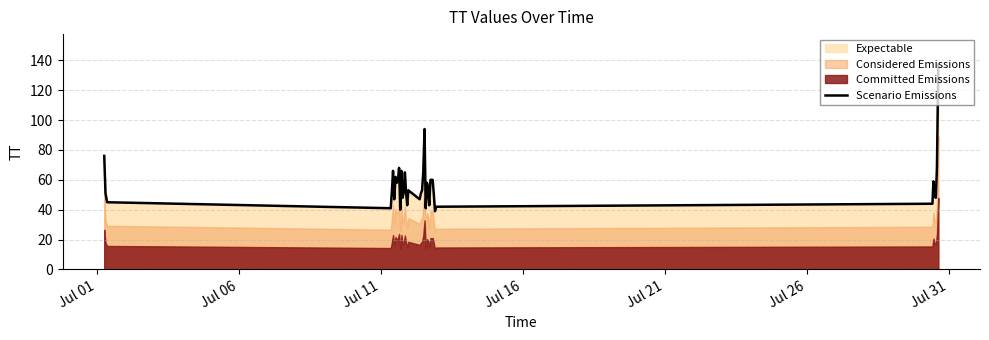

What is the greatest value displayed?

137